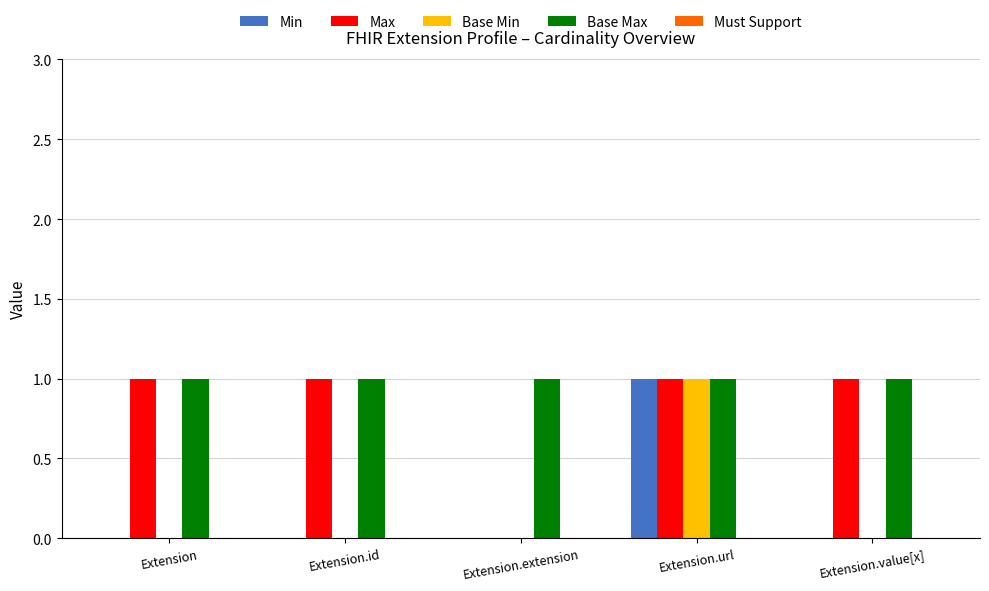

Is it true that Max equals 0 at Extension.id?

False